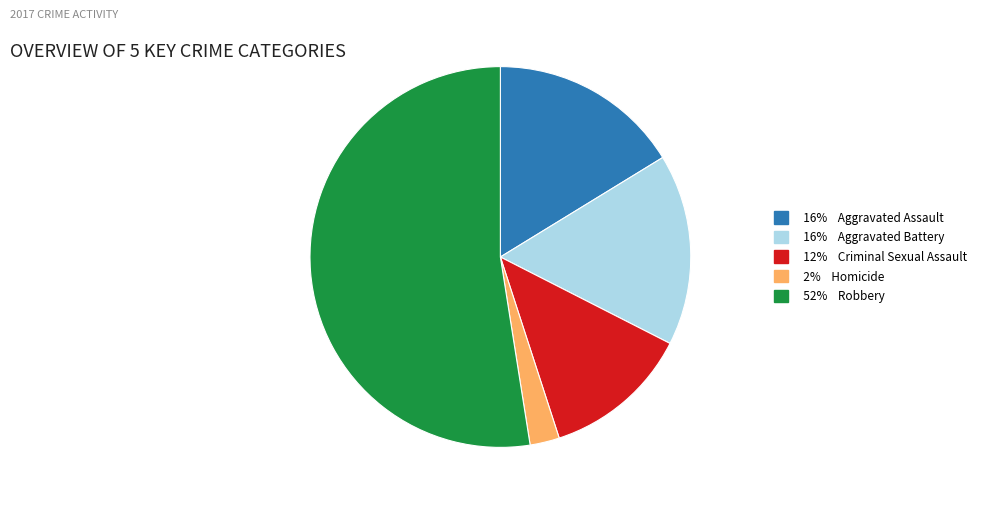

The 12% Criminal Sexual Assault slice represents 19% of the pie. True or false?

False